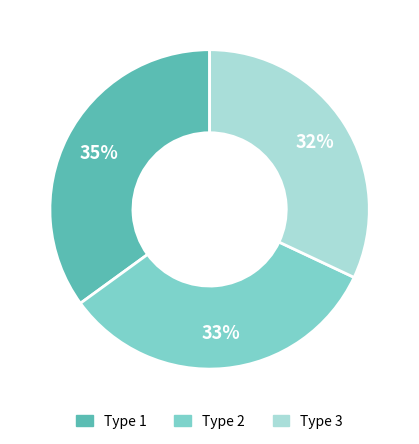

How many segments does this pie chart have?

3